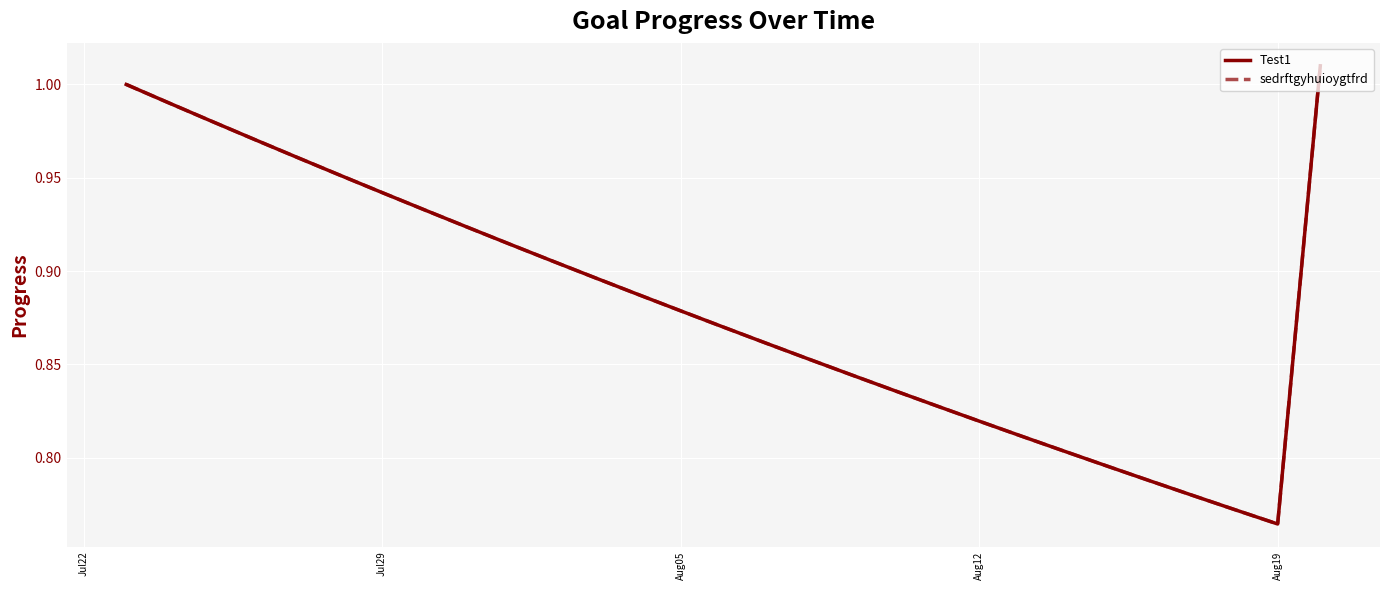

Is the value of Test1 at Aug05 greater than the value of sedrftgyhuioygtfrd at 15?

Yes